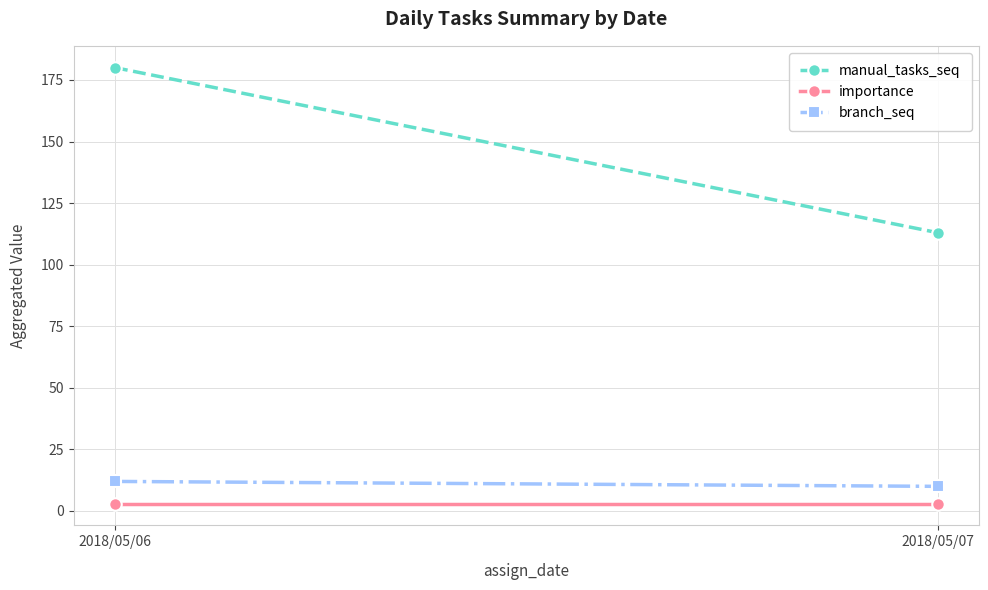

Where is manual_tasks_seq nearest to the value 146?

2018/05/07